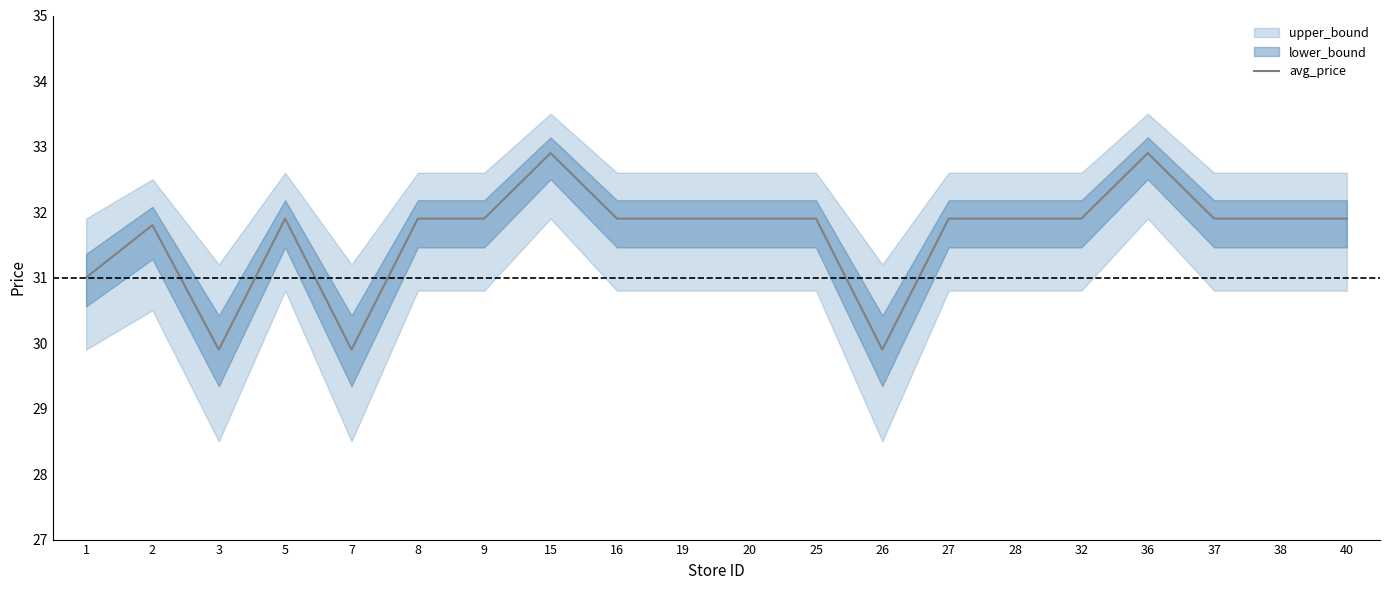

Which label corresponds to the smallest value in the chart?

3